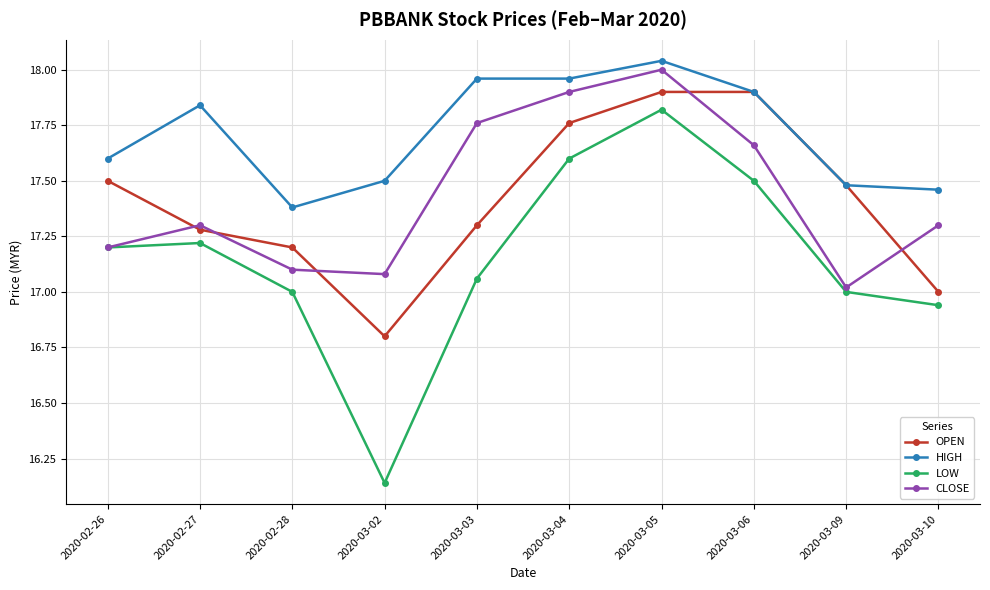

Read the LOW value at 2020-02-26.

17.2